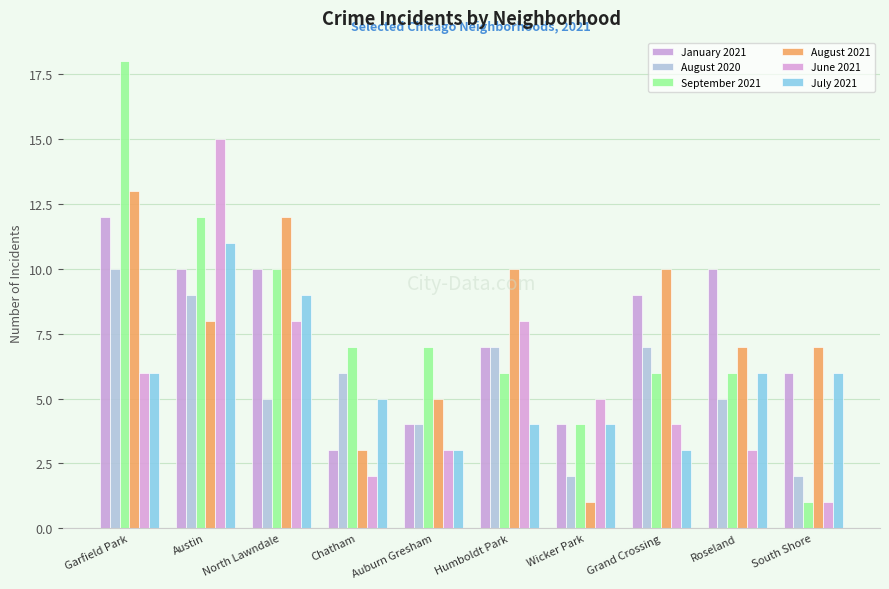

Read the January 2021 value at Wicker Park.

4